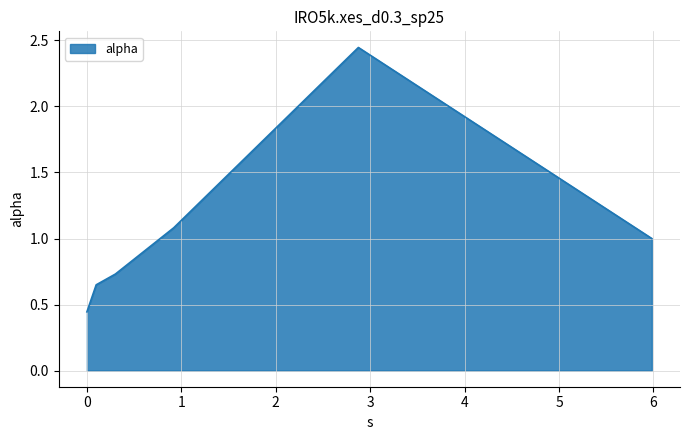

How many interior local peaks (higher than both neighbors) does the data have?

1